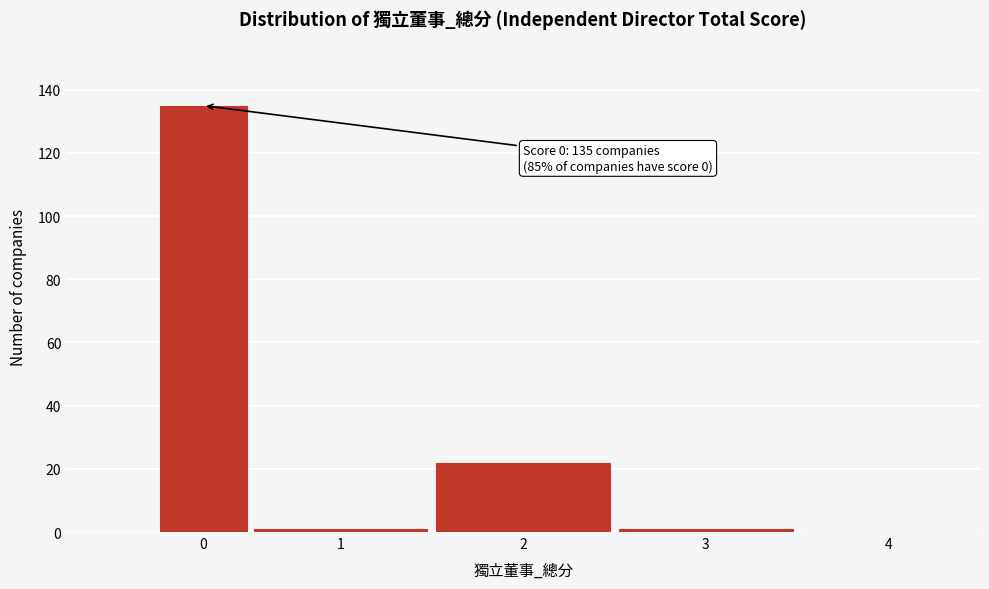

Reading left to right, what are all the values shown in this chart?

0=135	1=1	2=22	3=1	4=0